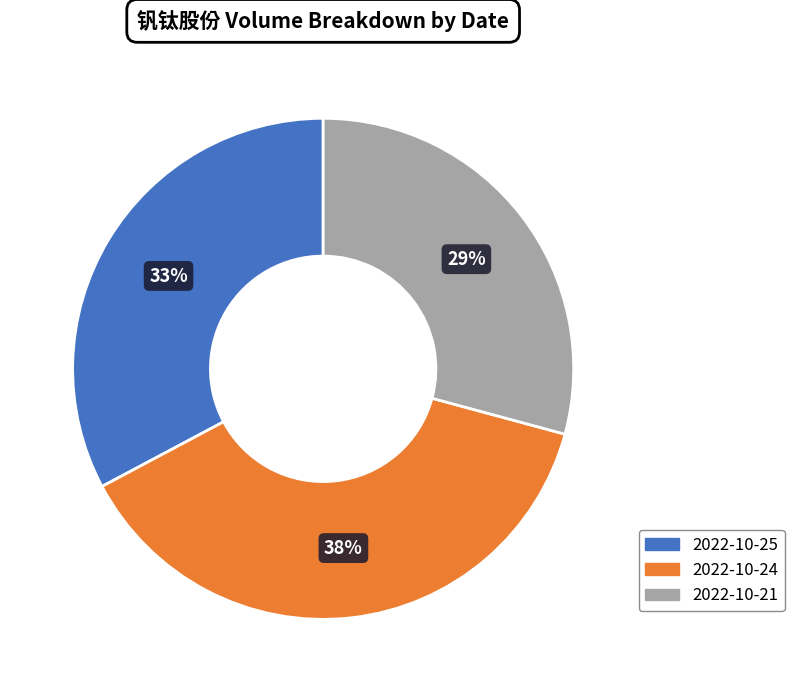

What is the ratio of the value at 2022-10-24 to the value at 2022-10-25?

1.2